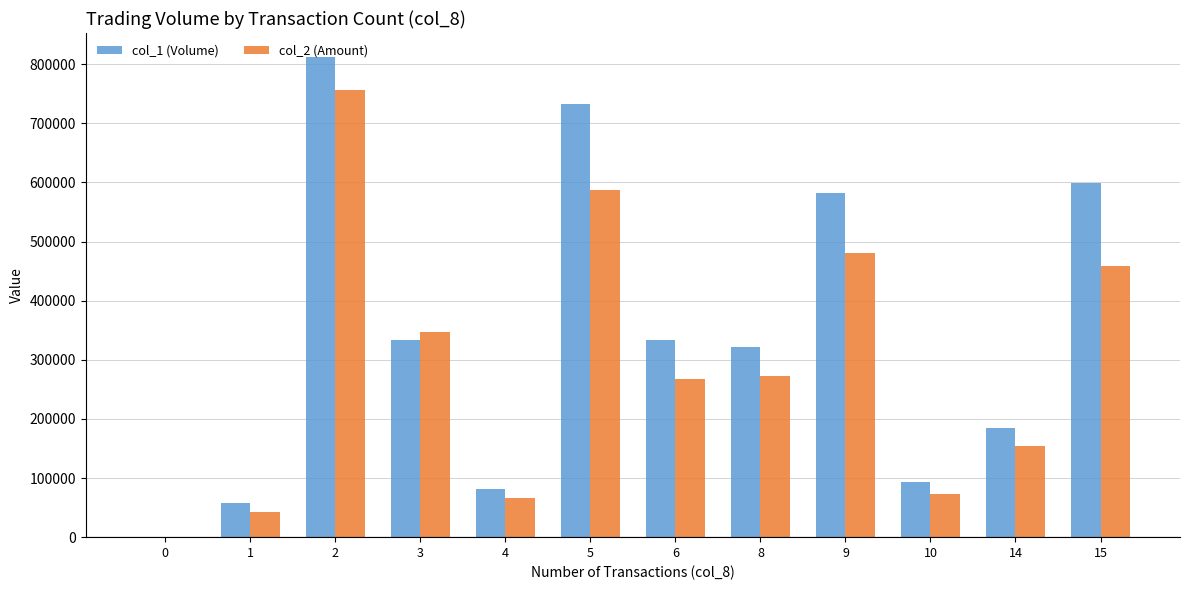

At which category is the sum across all series the highest?

2